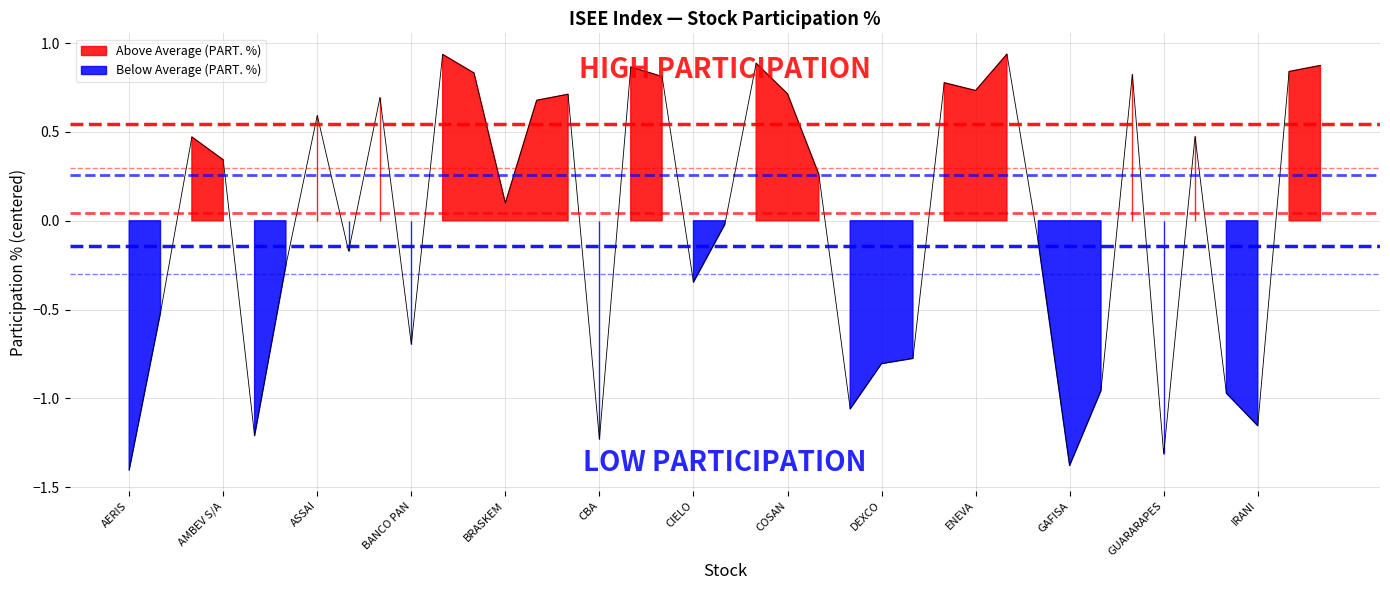

What is the difference between the second highest and minimum values?

2.3